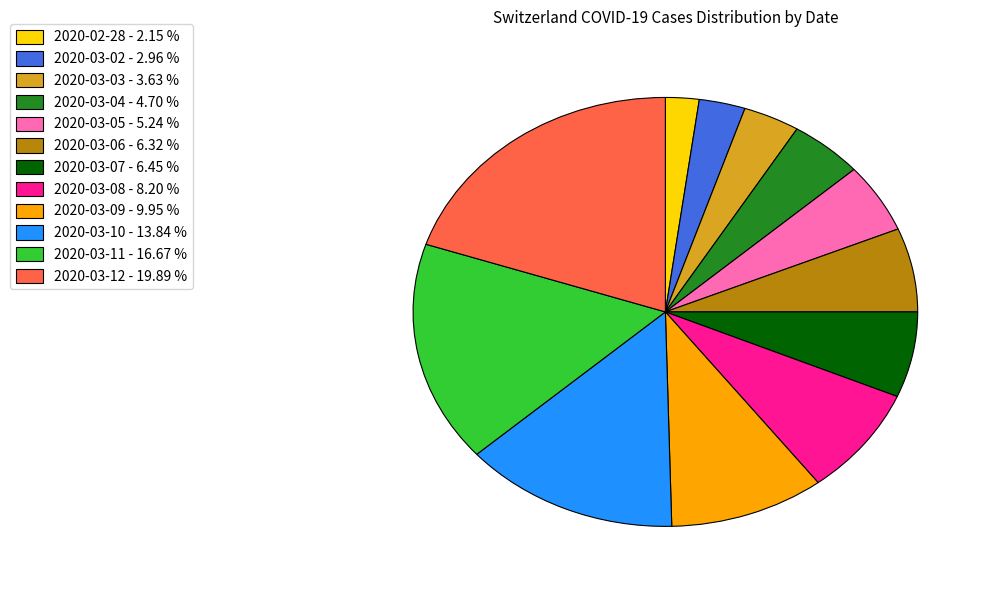

Combined, do 2020-03-05 - 5.24 % and 2020-02-28 - 2.15 % account for over 50%?

No